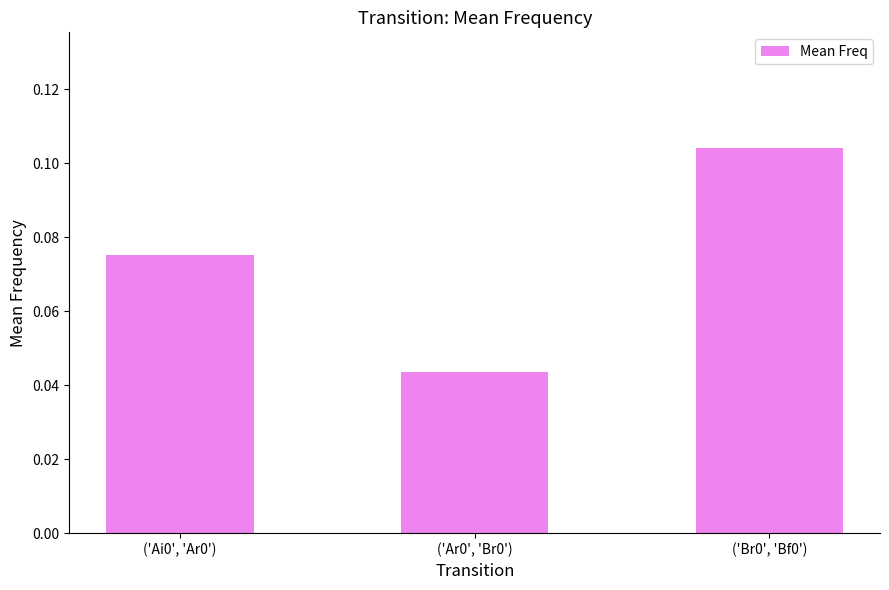

Count the values in the range 0 to 1.

3